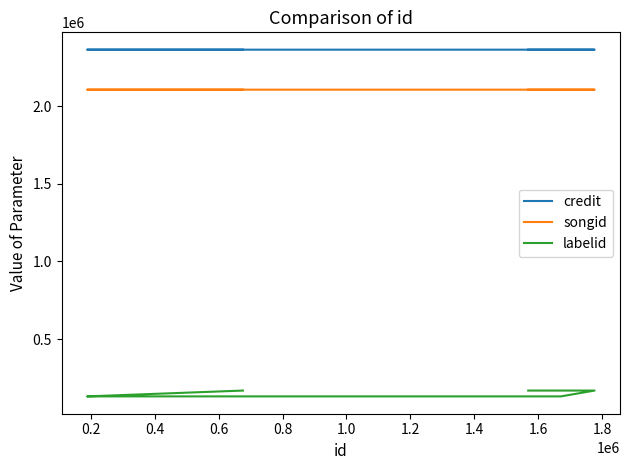

Reading right to left, transcribe all the data shown in this chart.

credit: 2364882	2364864	2364860	2364860	2364860	2364860	2364856
songid: 2107083	2107072	2107065	2107065	2107065	2107065	2107064
labelid: 168137	168131	130613	130613	130613	130613	168128